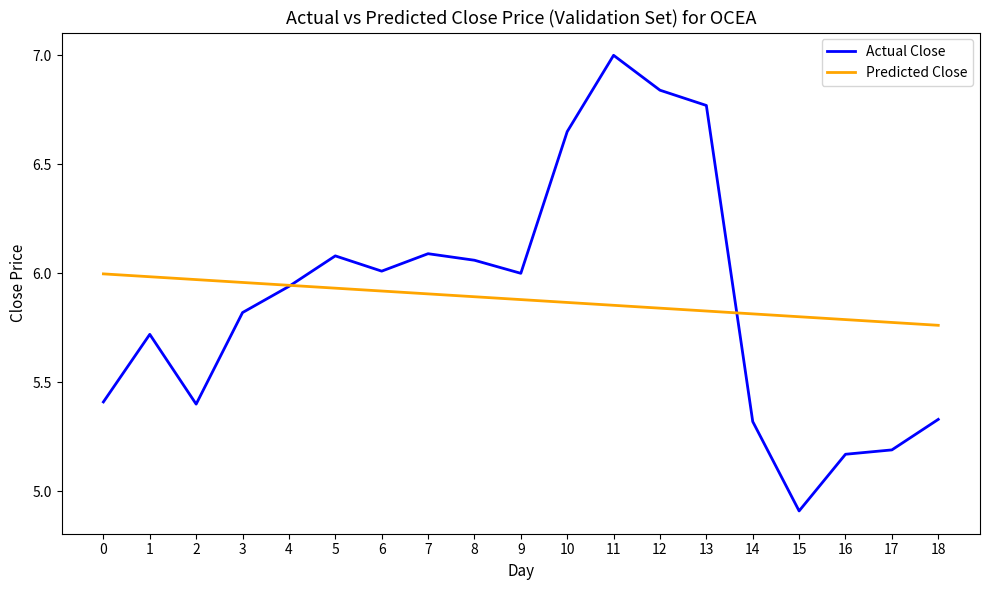

What is the sum of the Predicted Close values at 14 and 18?

11.6